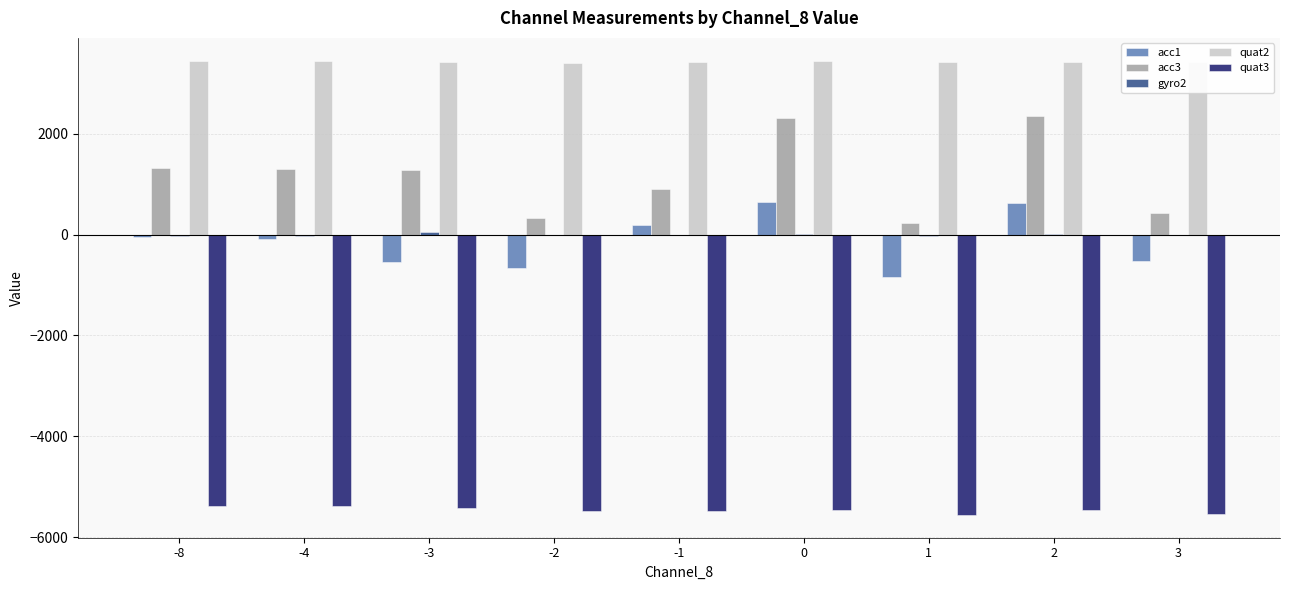

True or false: quat2 has a value of 5466 at 0.

False